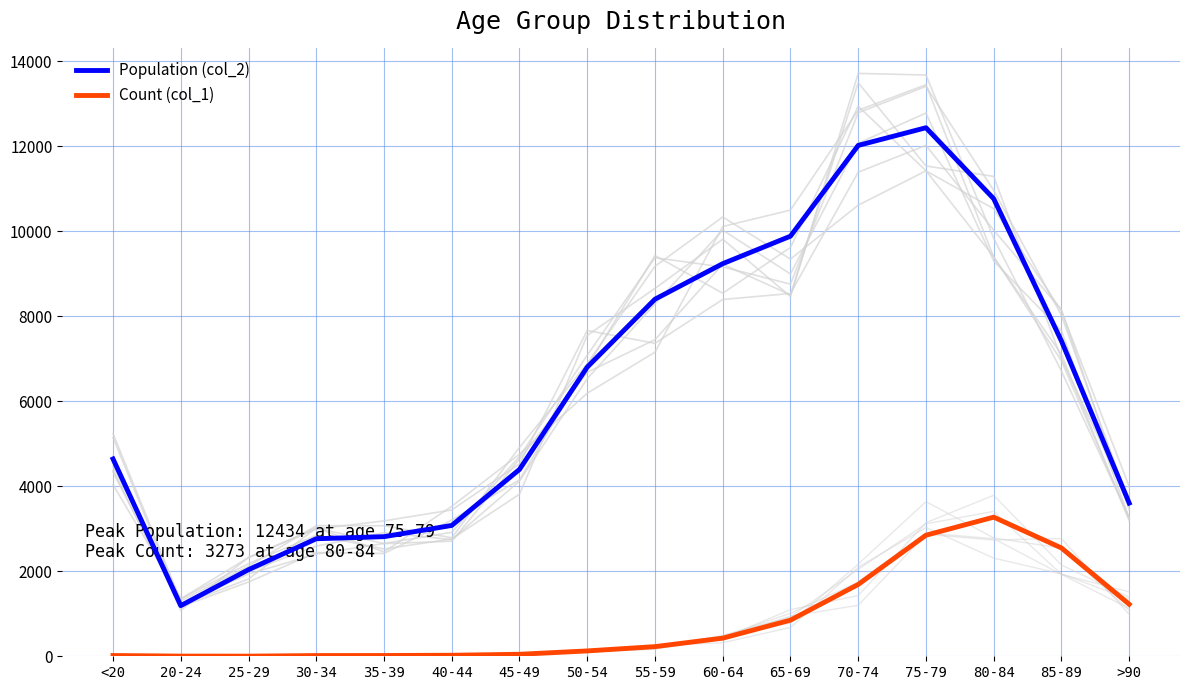

Where does the Population (col_2) series first go above 6803?

55-59